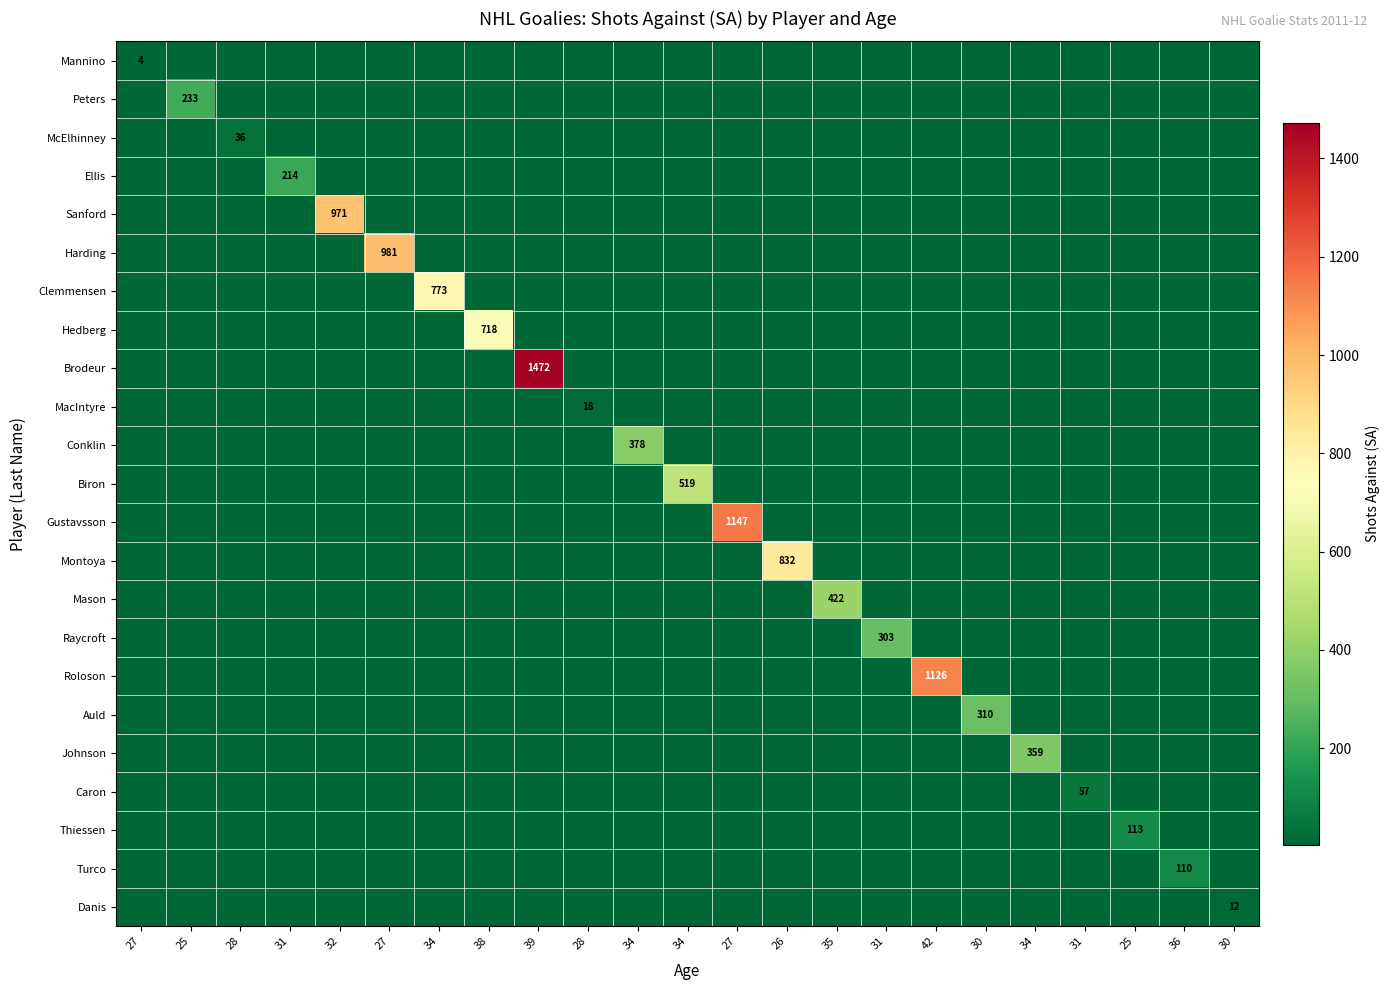

At which category is the sum across all series the highest?

39